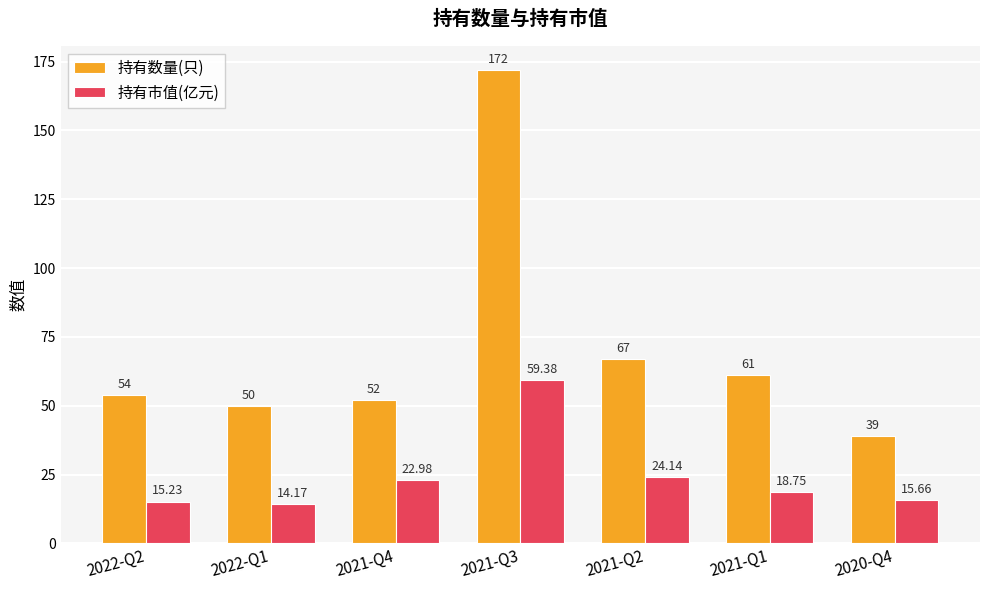

What position from the right is 2021-Q2?

3